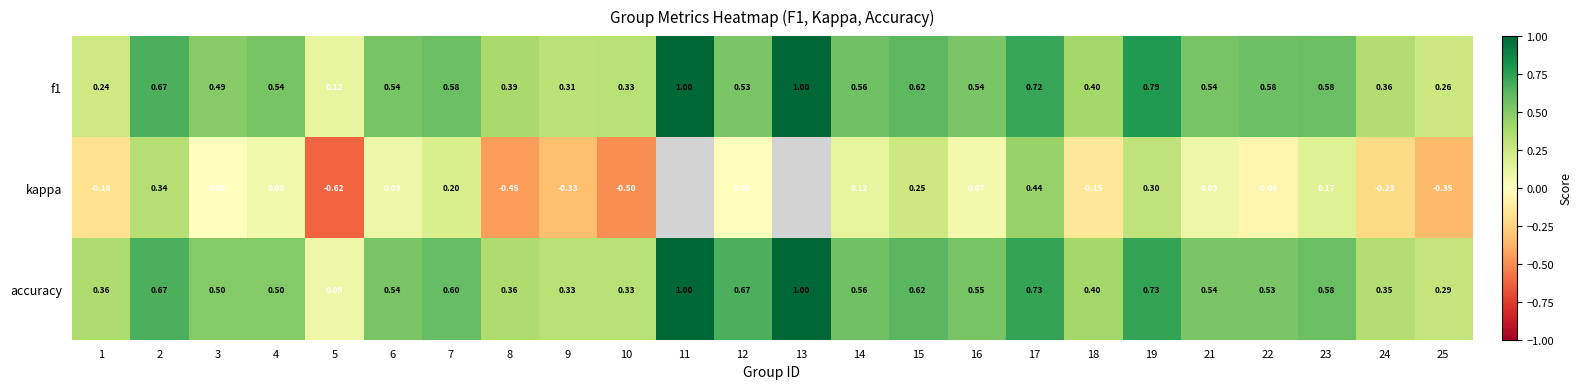

Is the value of kappa at 25 greater than the value of accuracy at 9?

No